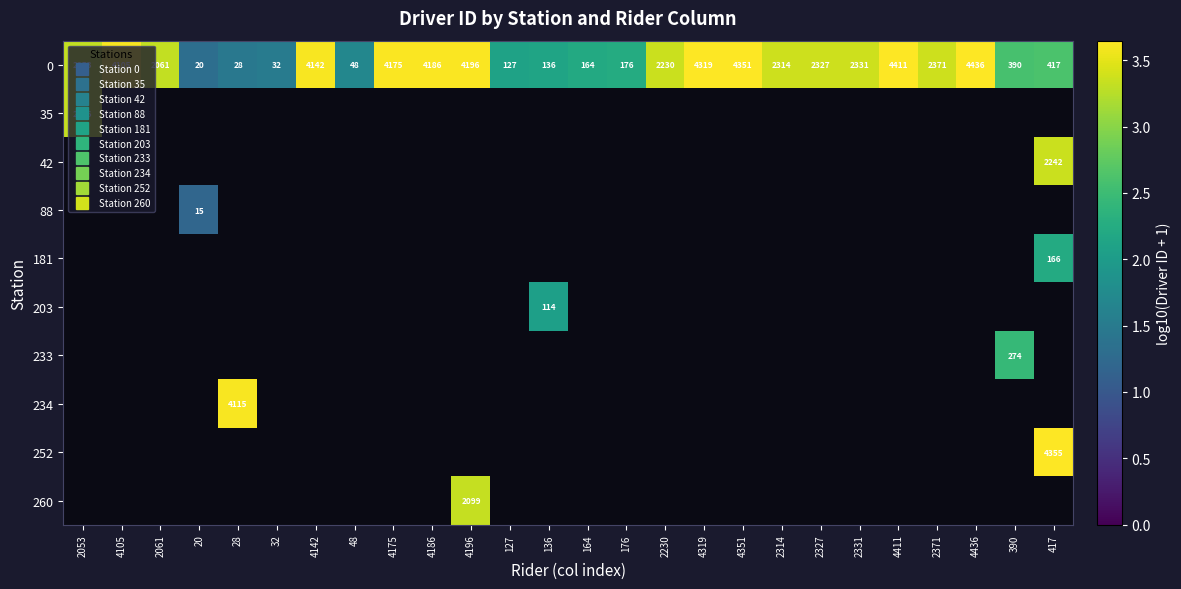

What is the difference between the highest and lowest values at 4196?

0.3